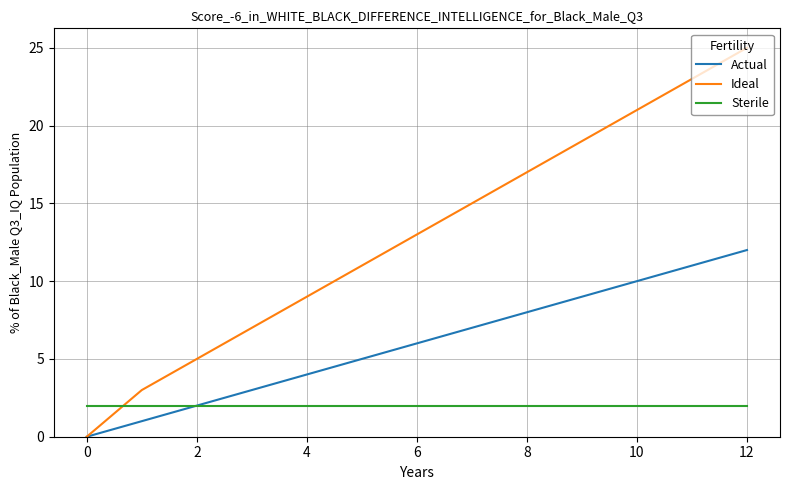

Is this an area chart (filled region under the line)?

No